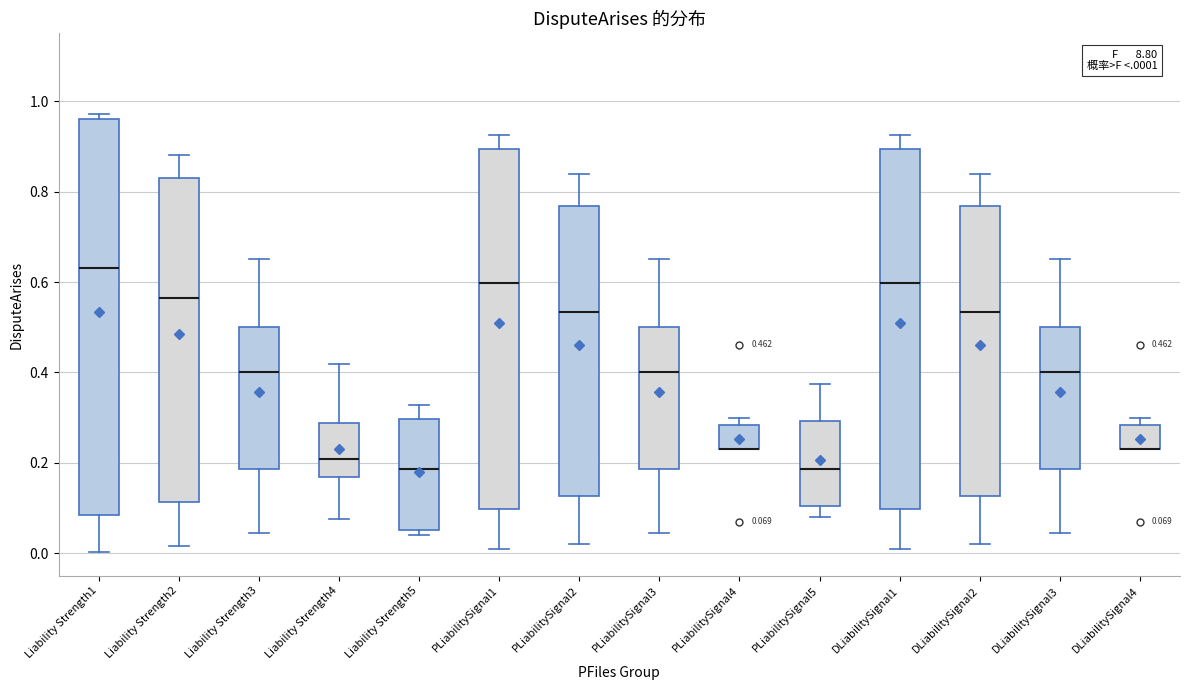

Which box is the tallest, from its lower edge to its upper edge?

Liability Strength1